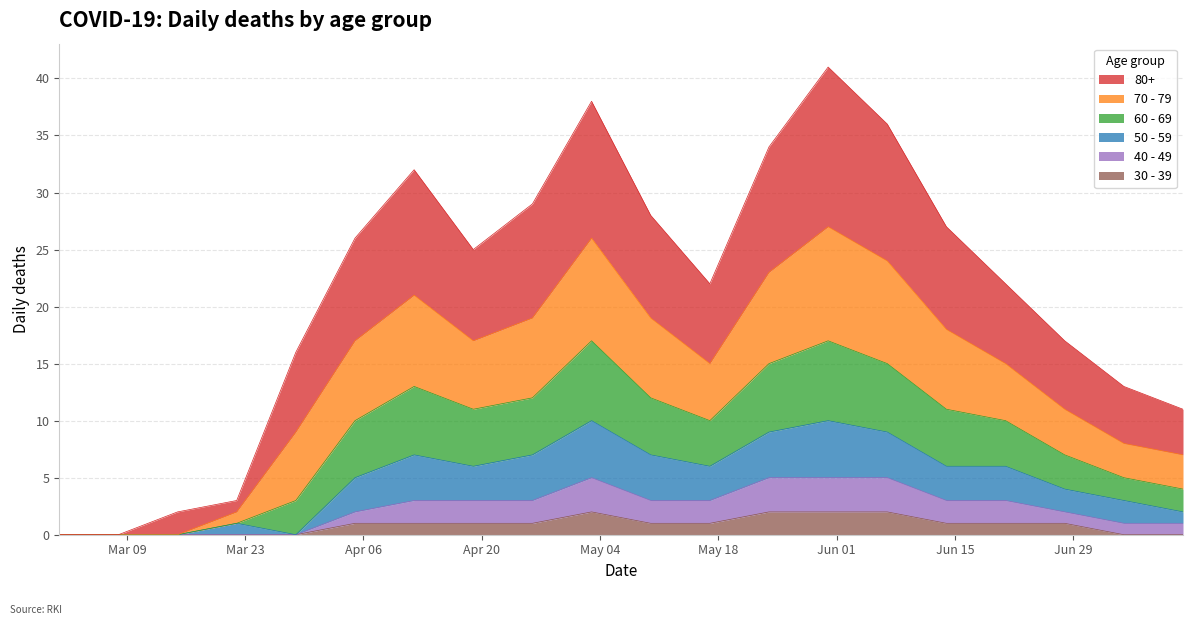

True or false: 50 - 59 and 80+ intersect in this chart.

False